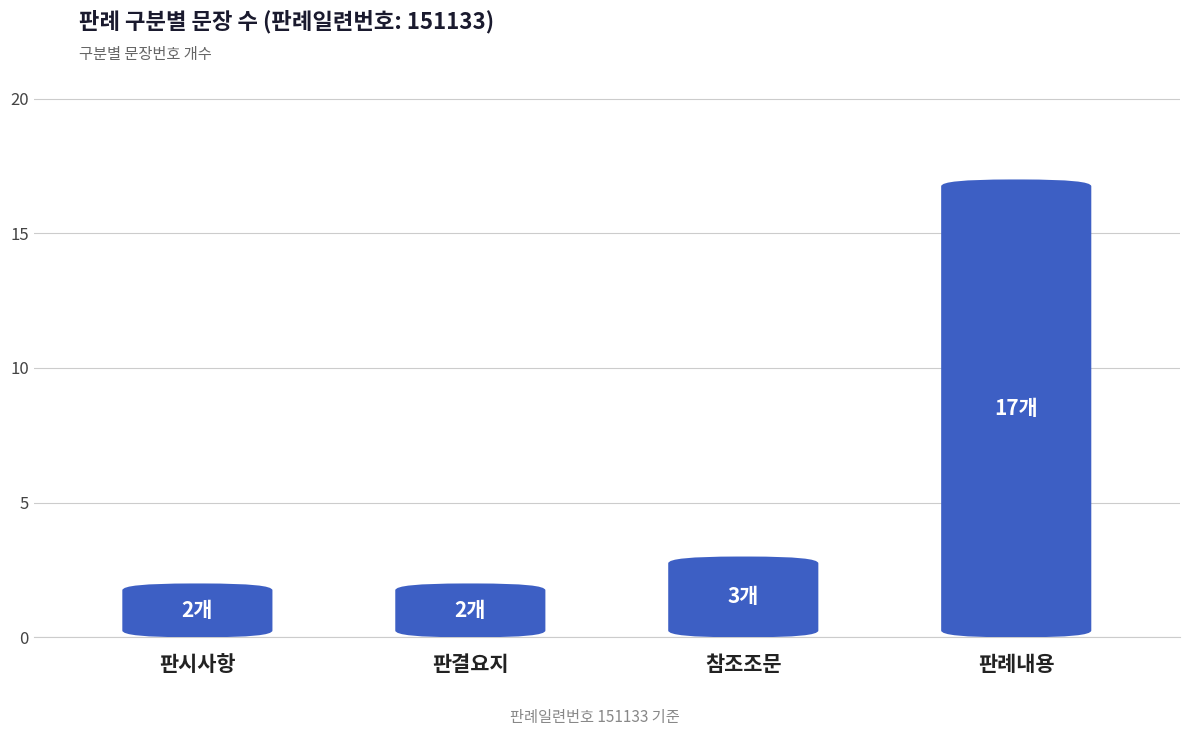

The chart shows a value of 29 at 판례내용. True or false?

False